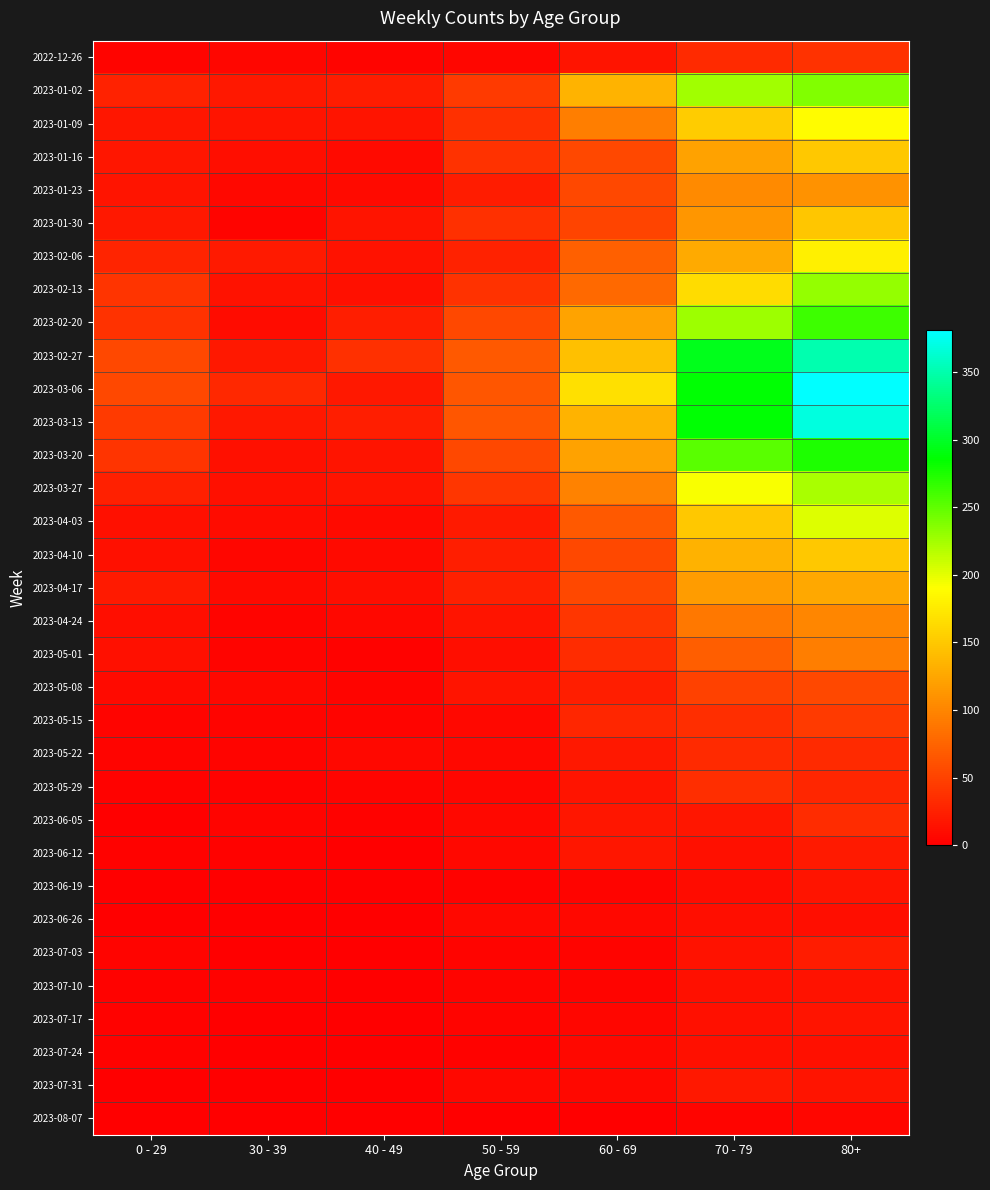

What is the total value across all series at 60 - 69?

1749